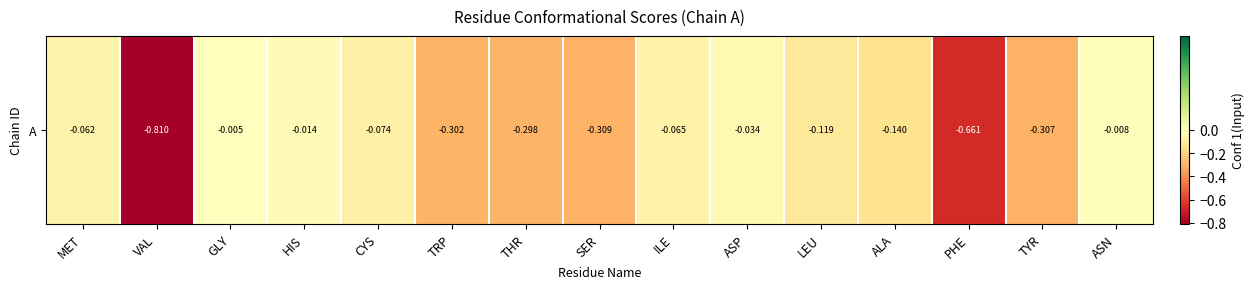

The value at GLY is -0.0. True or false?

True